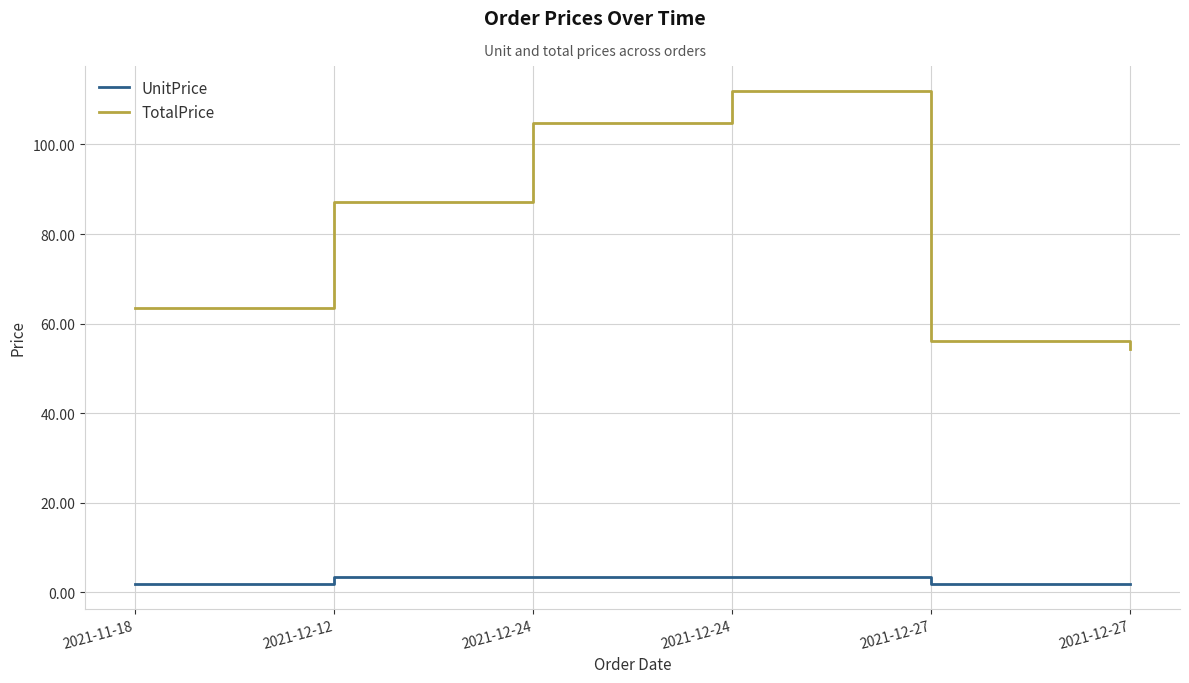

Is it true that TotalPrice equals 87.2 at 2021-12-12?

True